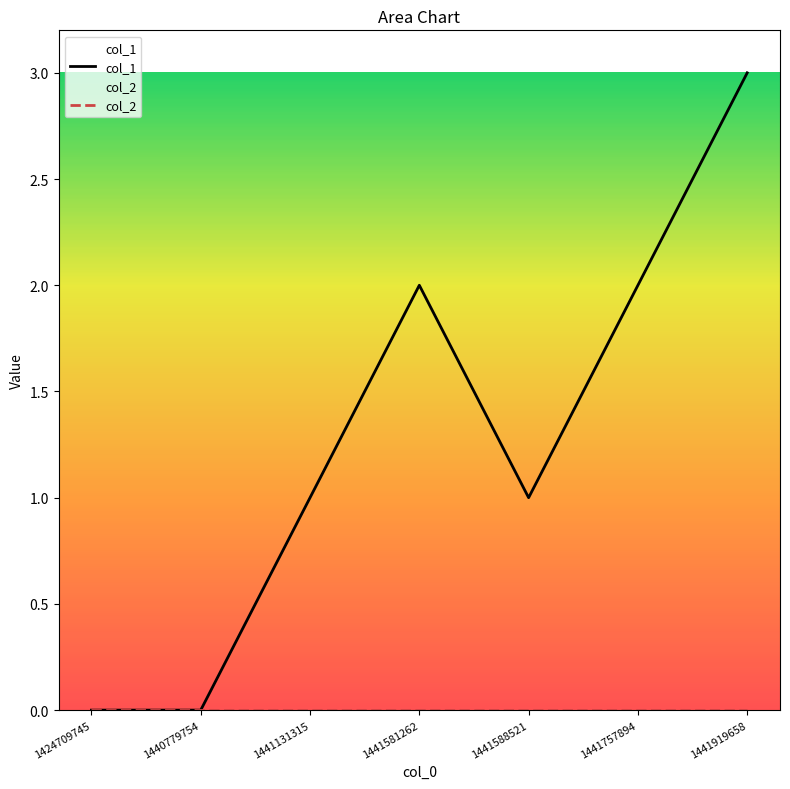

Reading left to right, transcribe all the data shown in this chart.

col_1: 0	0	1	2	1	2	3
col_2: 0	0	0	0	0	0	0